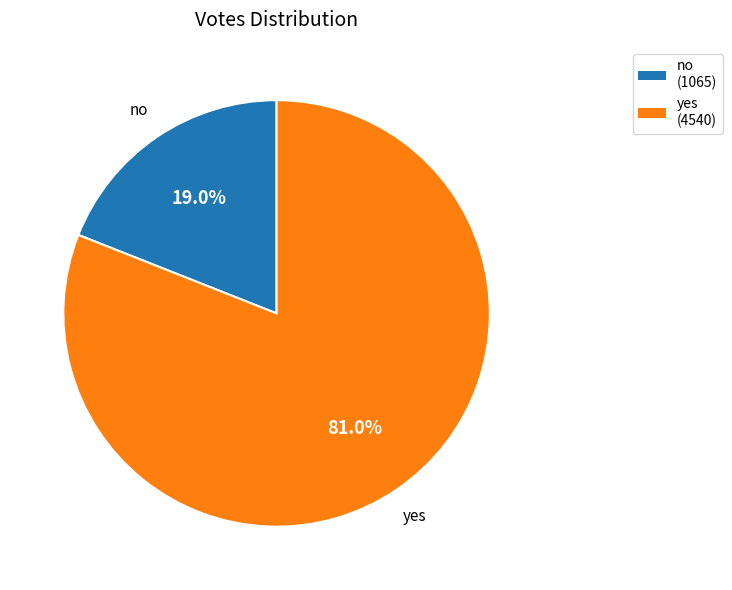

What percentage is NOT represented by no?

81.0%